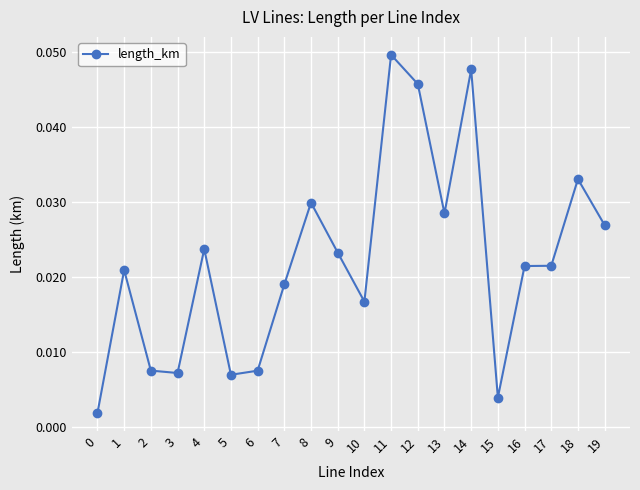

Which label corresponds to the largest value in the chart?

11